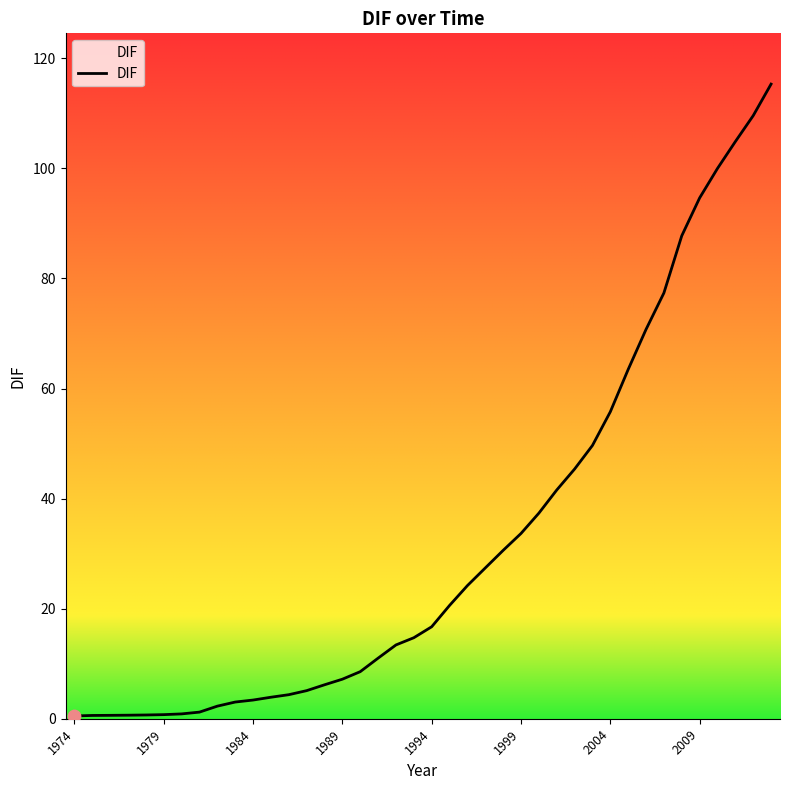

What is the maximum value shown in the chart?

115.3